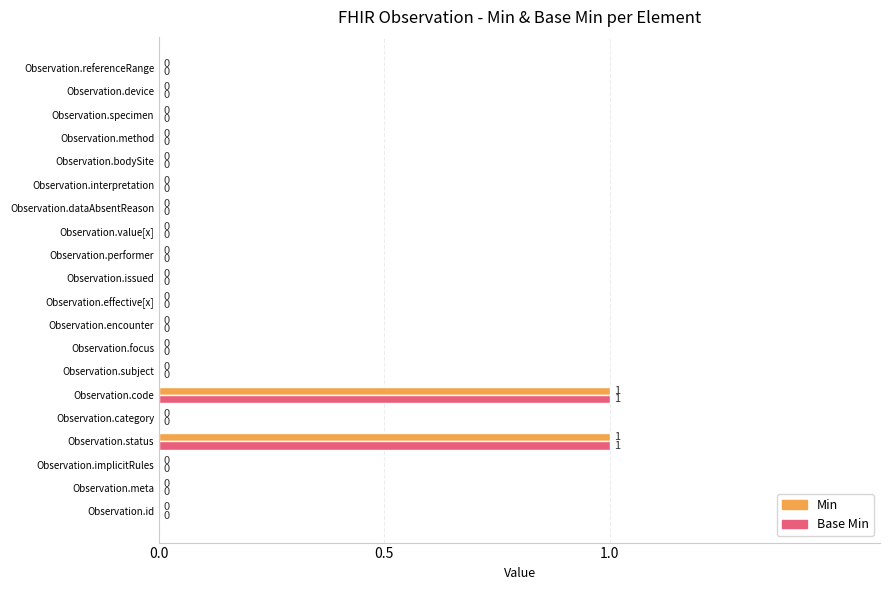

How many categories are shown in the chart?

20